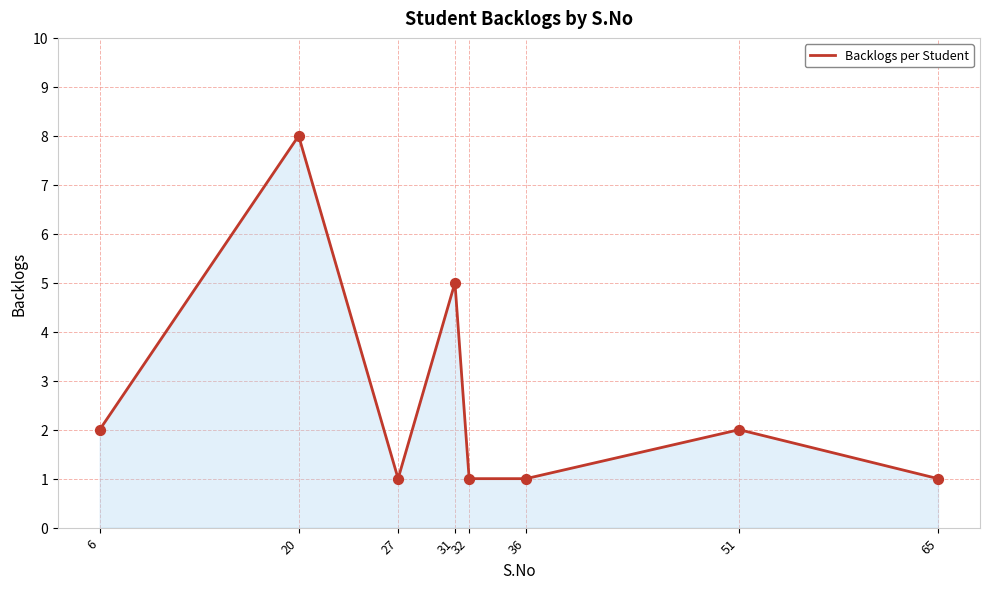

What is the change in value from 27 to 51?

+1